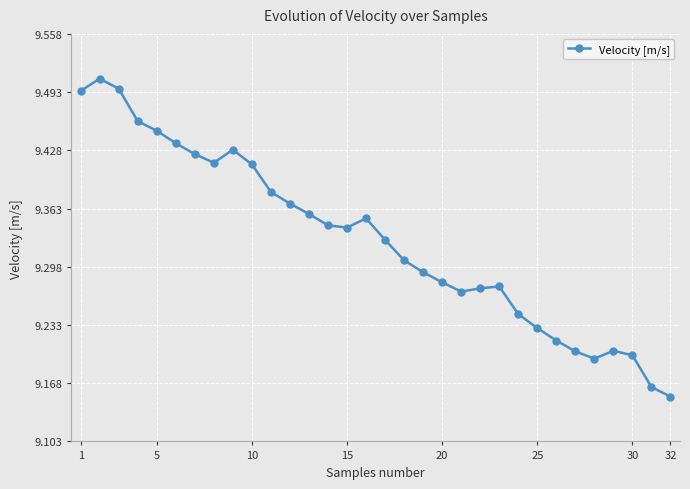

What is the sum of all values?

298.5